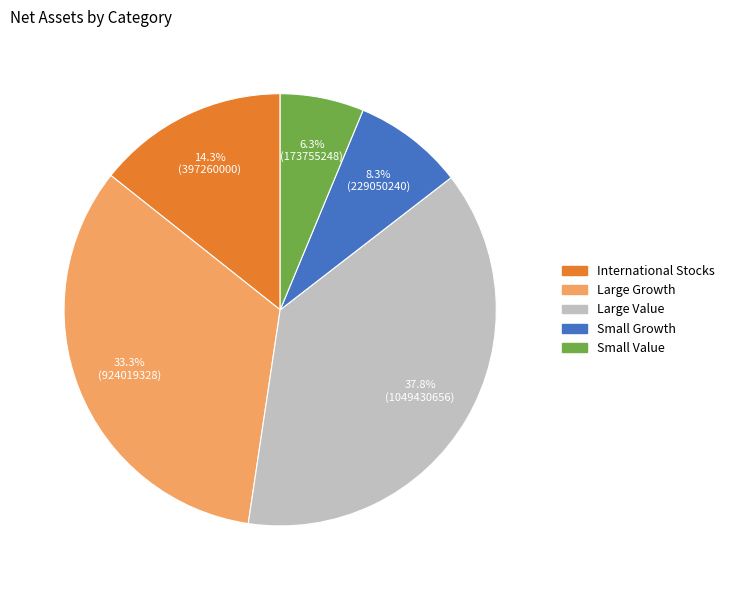

Do Small Growth and Large Value together represent more than half of the pie?

No